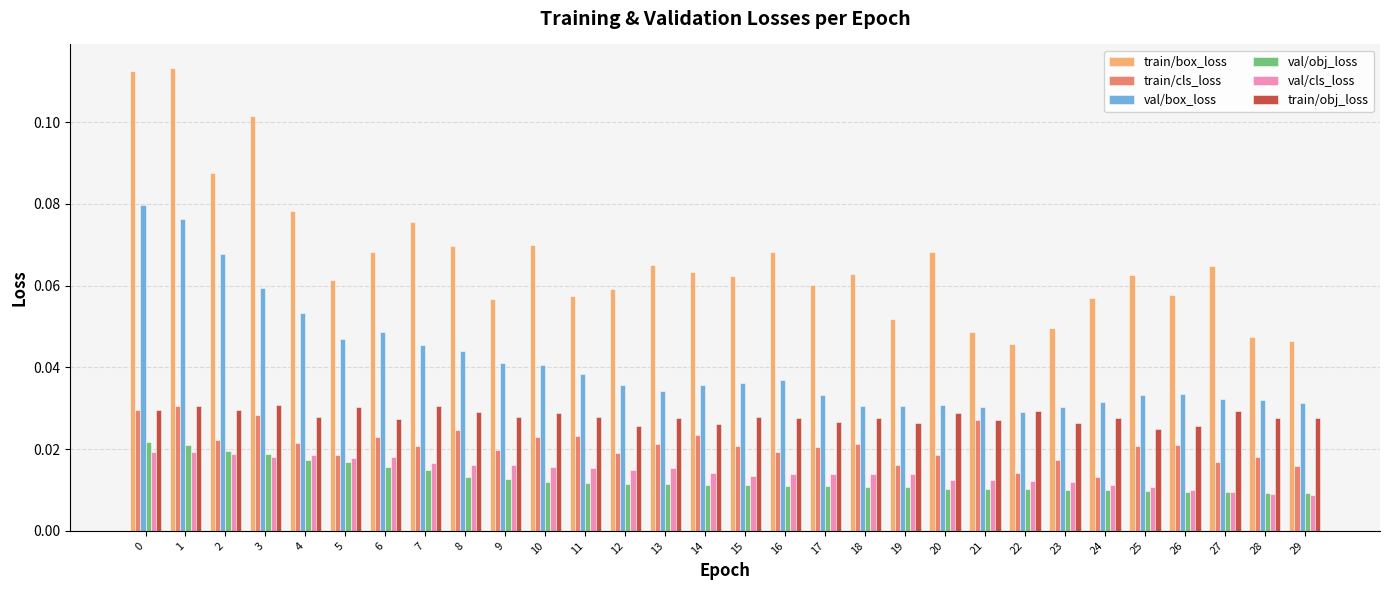

Which series has the largest range (max minus min)?

train/box_loss